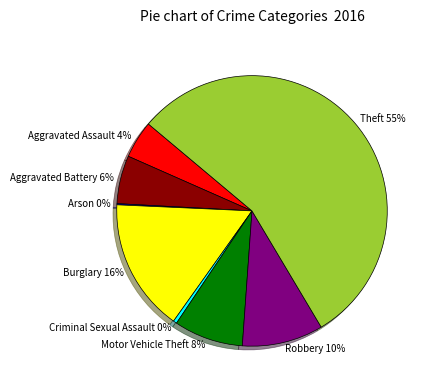

True or false: Robbery accounts for 1% of the total.

False